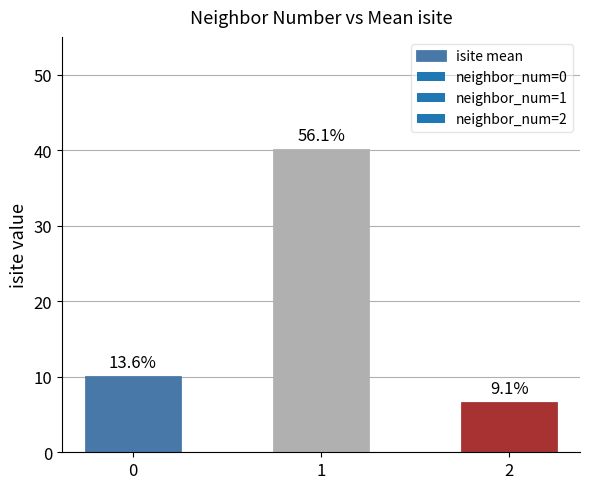

Are the bars horizontal?

No